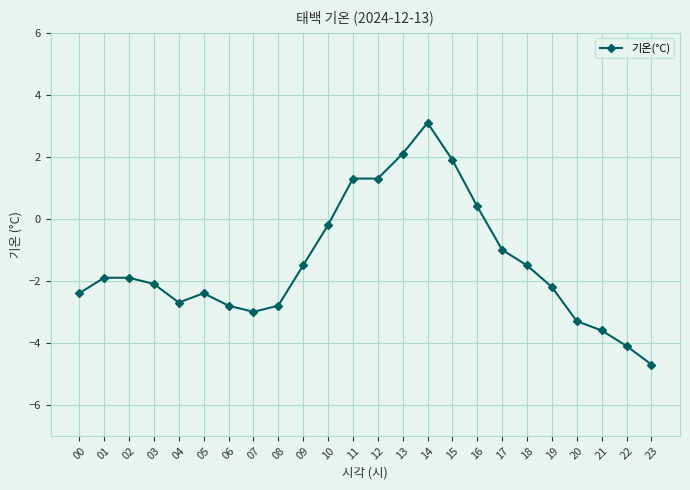

True or false: the data has more than 1 interior local peaks.

True